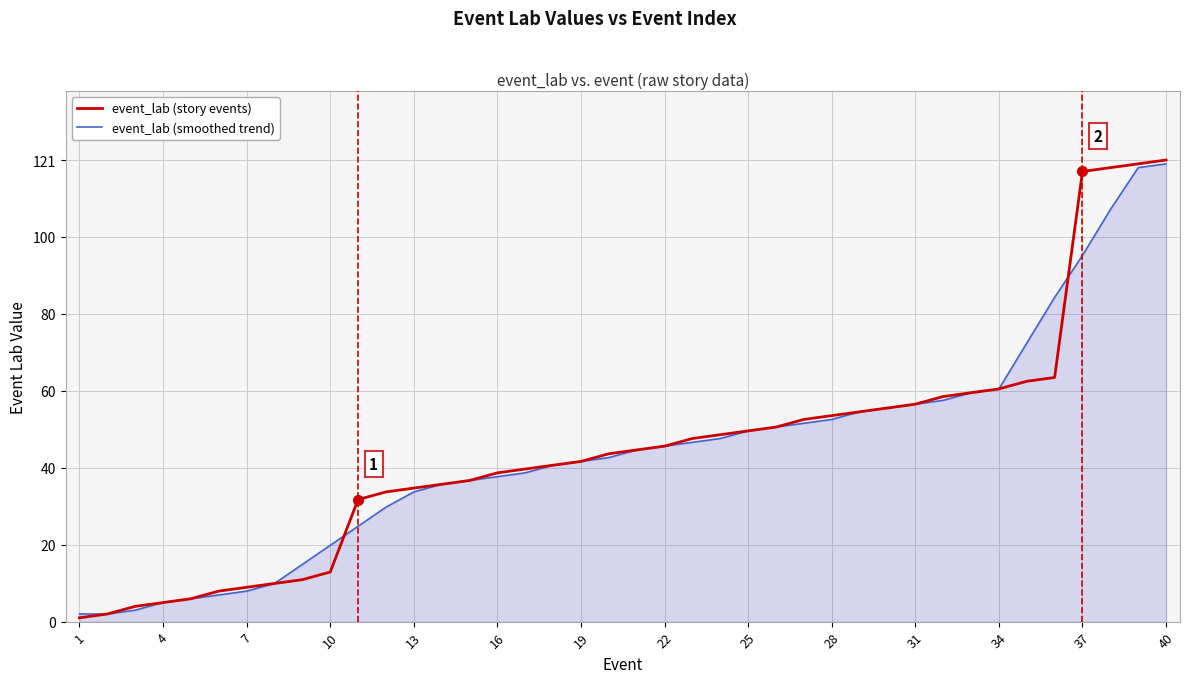

Which series has the widest spread of values?

event_lab (story events)